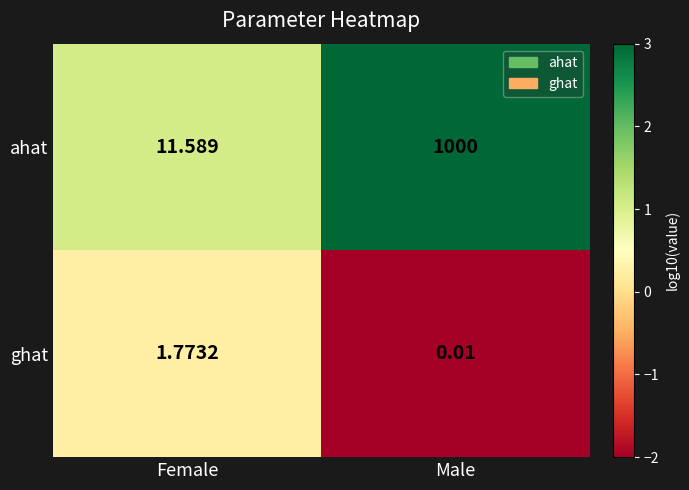

How many categories are shown in the chart?

2